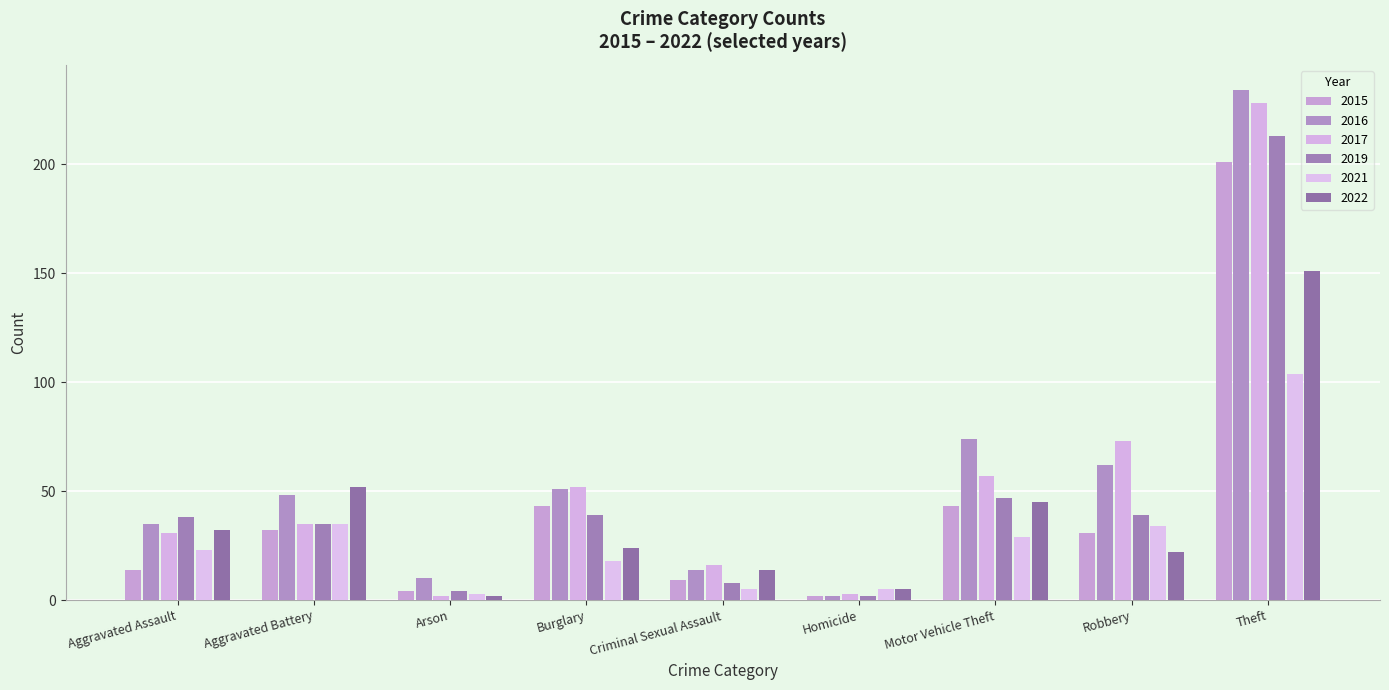

At which category does the chart reach its peak across all series?

Theft